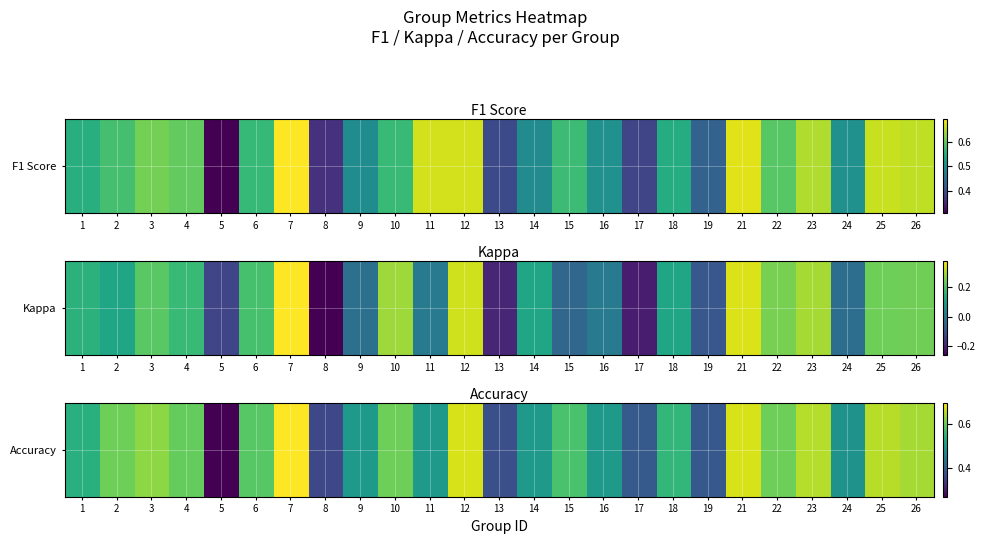

The value at 16 is 0.5. True or false?

True